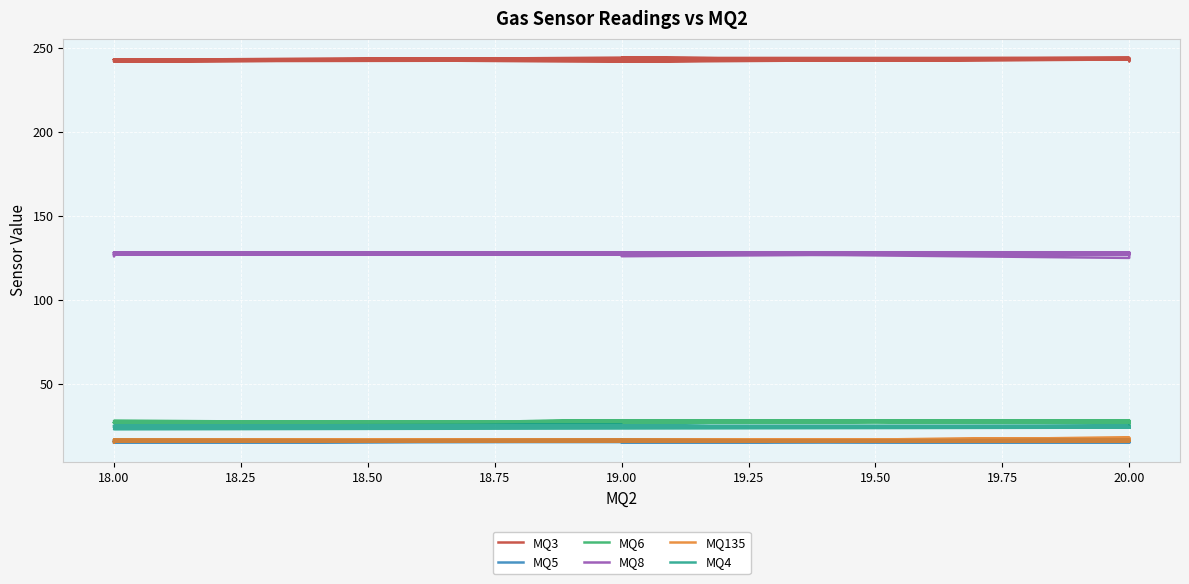

What is the average value of the MQ3 series?

243